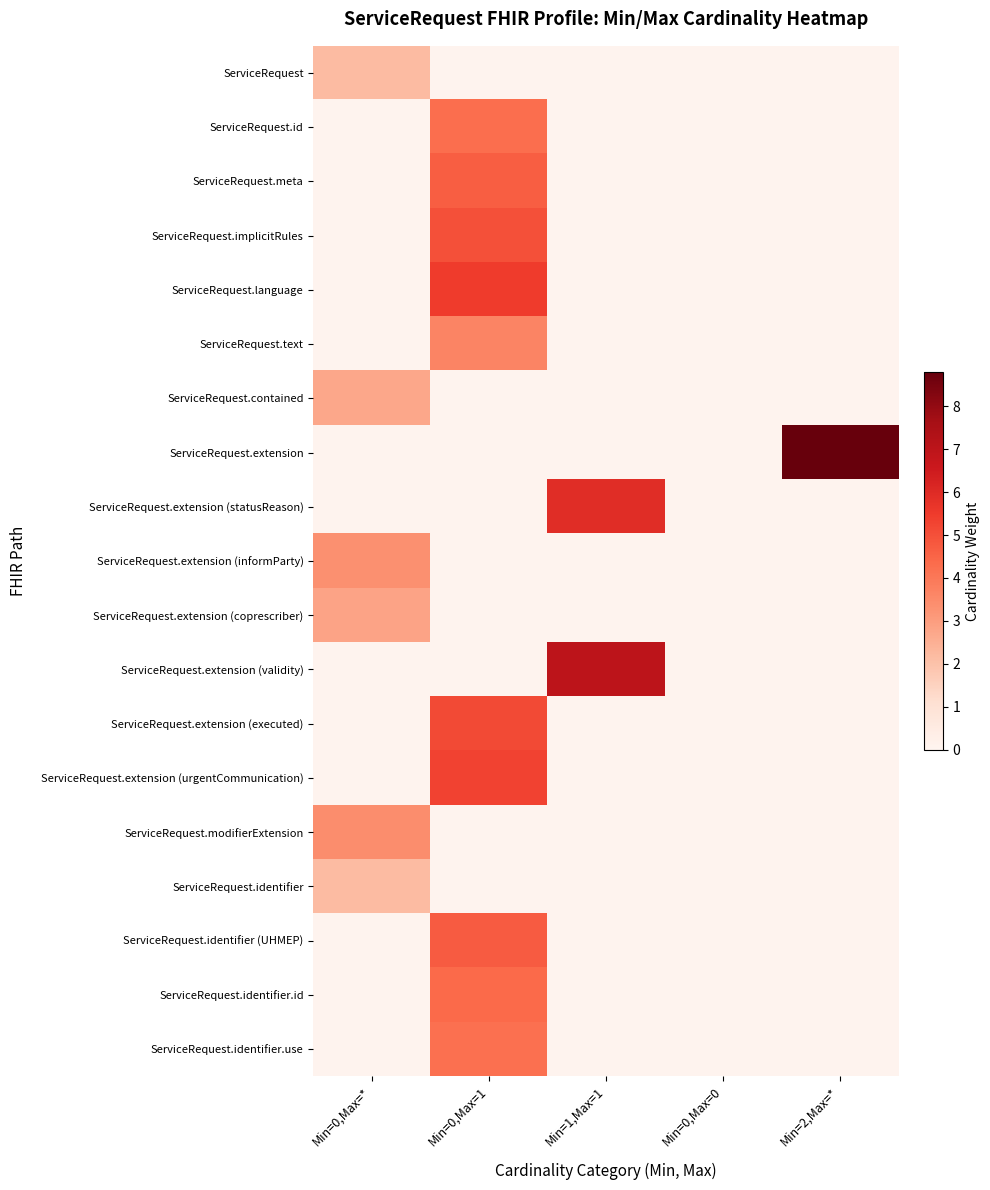

How many categories are shown in the chart?

5